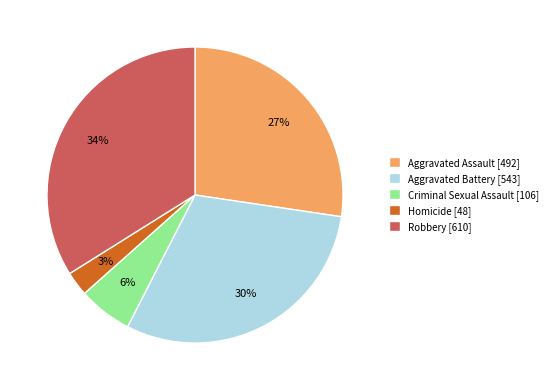

Rank the categories by value from lowest to highest.

Homicide, Criminal Sexual Assault, Aggravated Assault, Aggravated Battery, Robbery